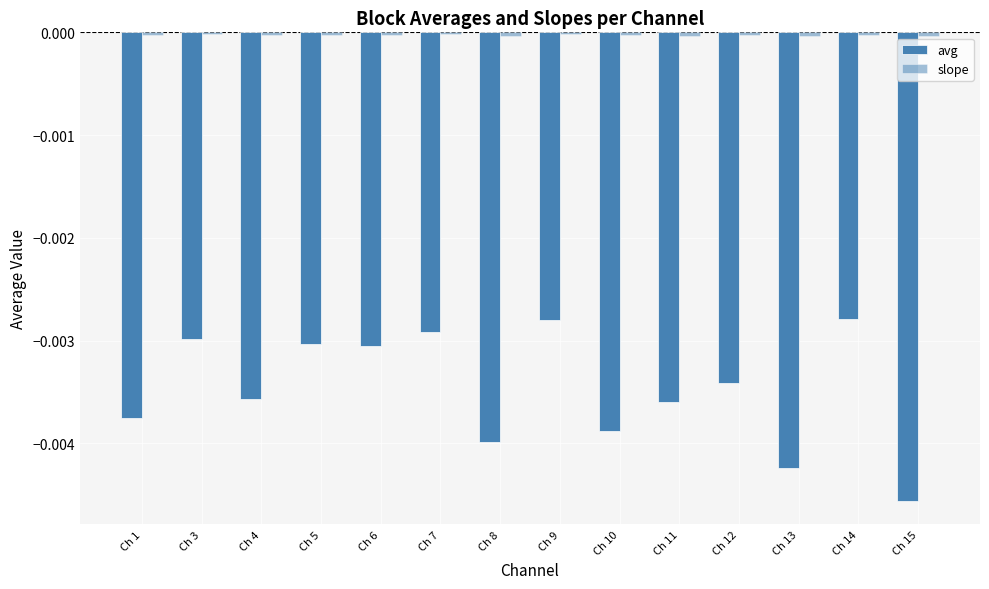

List the series in order of their peak value, highest first.

slope, avg